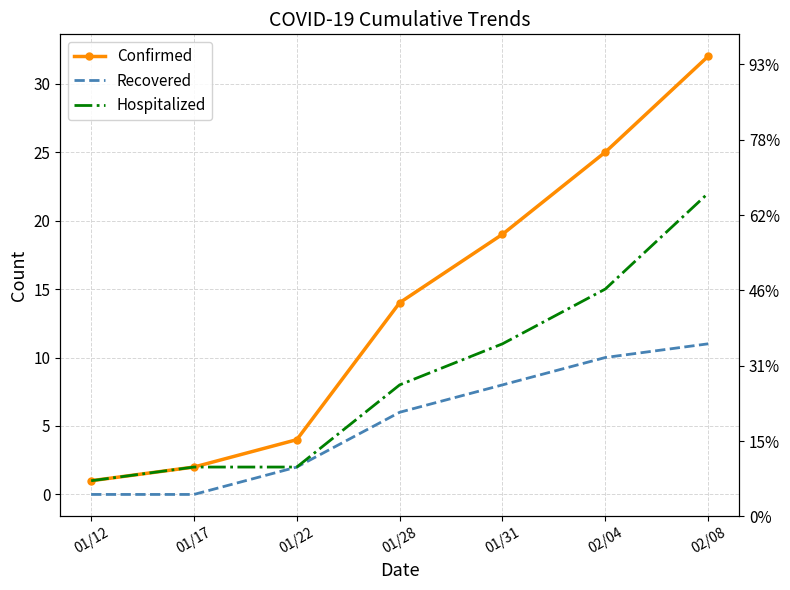

How many values in Recovered are above zero?

5